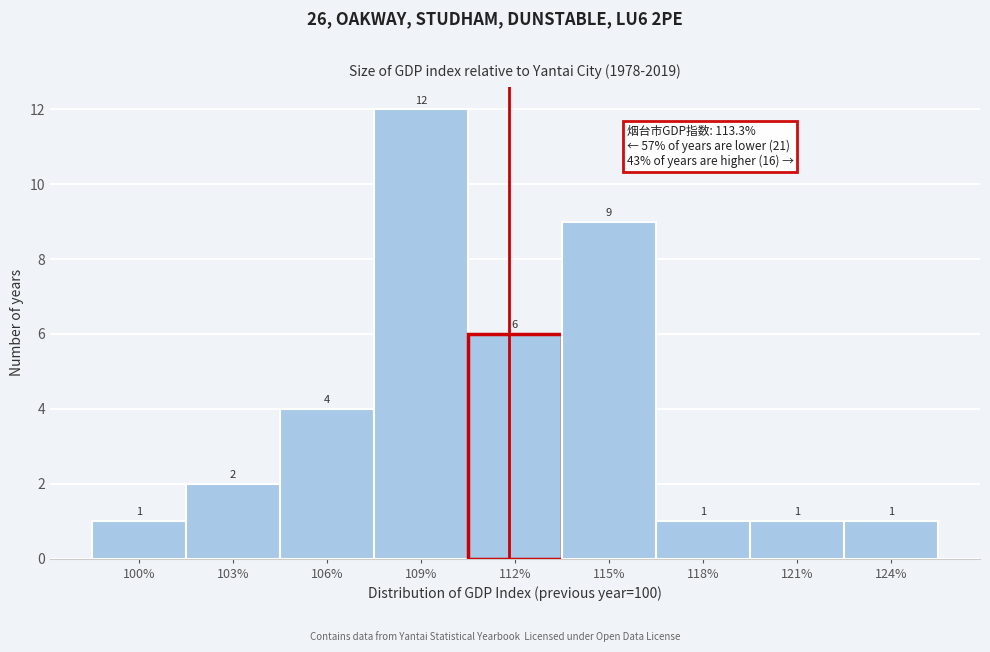

Reading left to right, transcribe all the data shown in this chart.

1	2	4	12	6	9	1	1	1